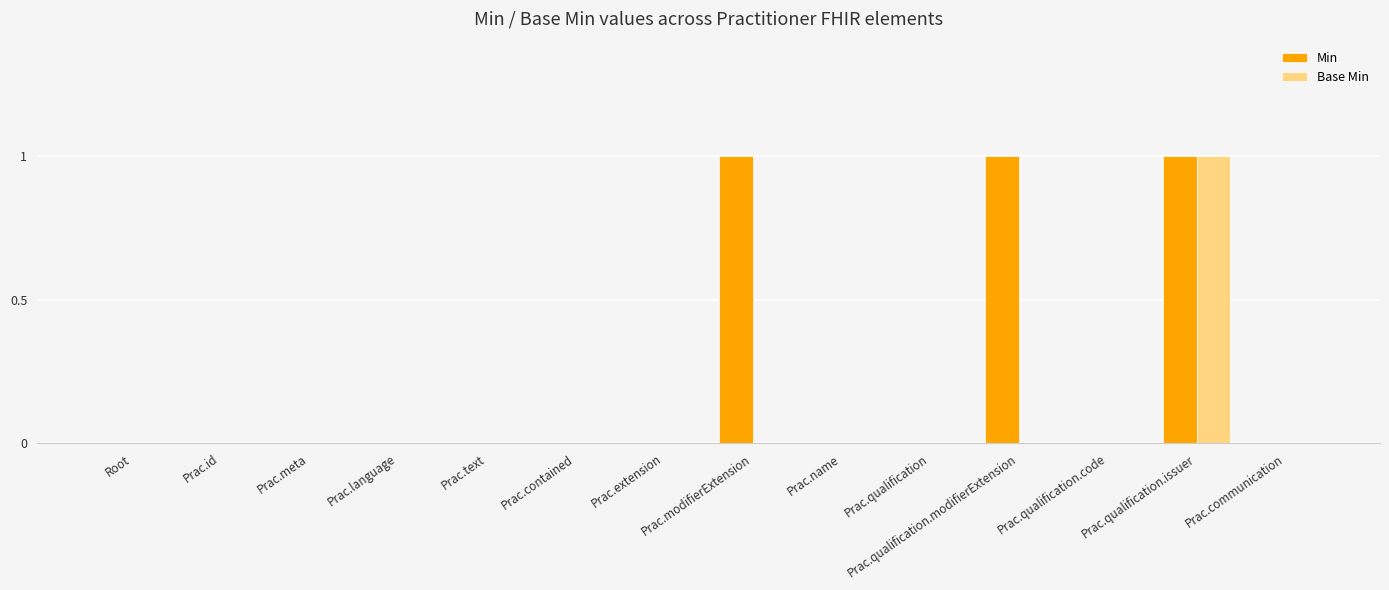

How many Base Min values are between 0 and 1?

14